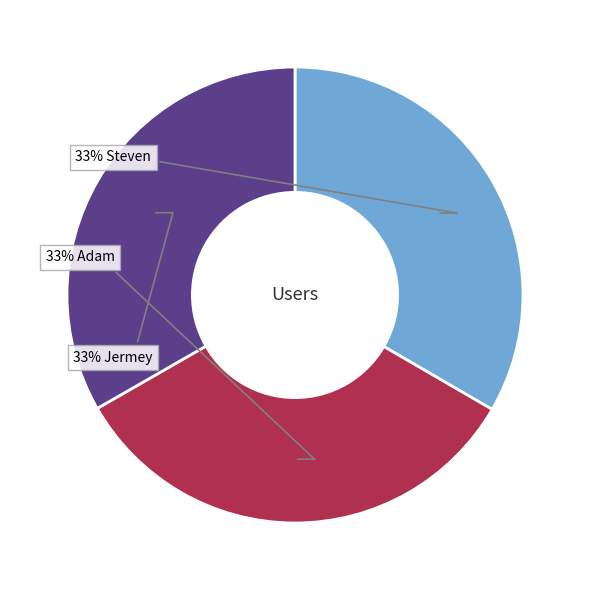

Is there a majority slice in this chart?

No